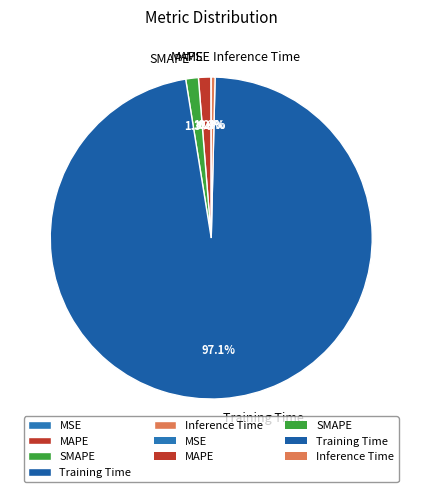

Which slice represents more than half of the pie?

Training Time